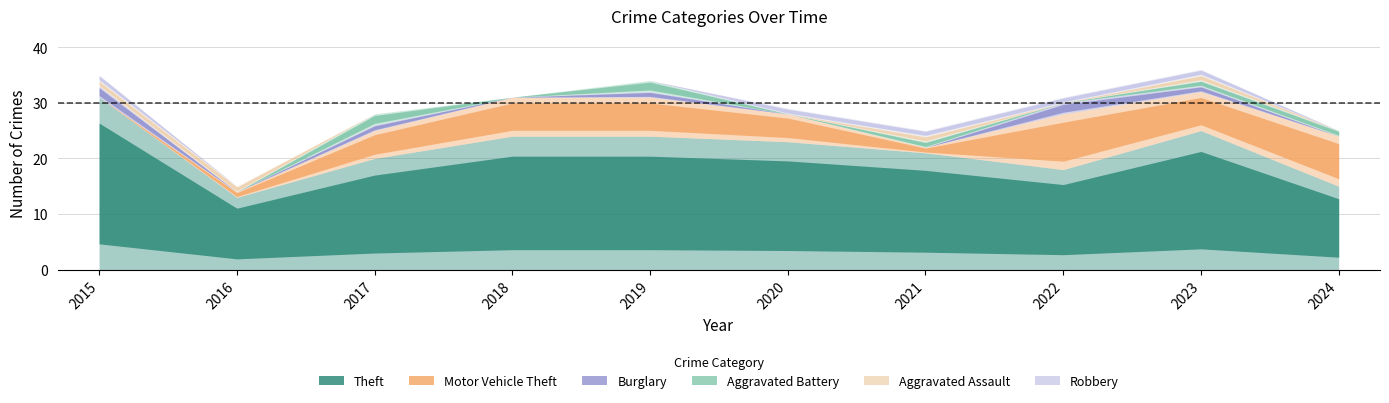

Rank the series by their maximum value, from lowest to highest.

Aggravated Assault, Robbery, Burglary, Aggravated Battery, Motor Vehicle Theft, Theft